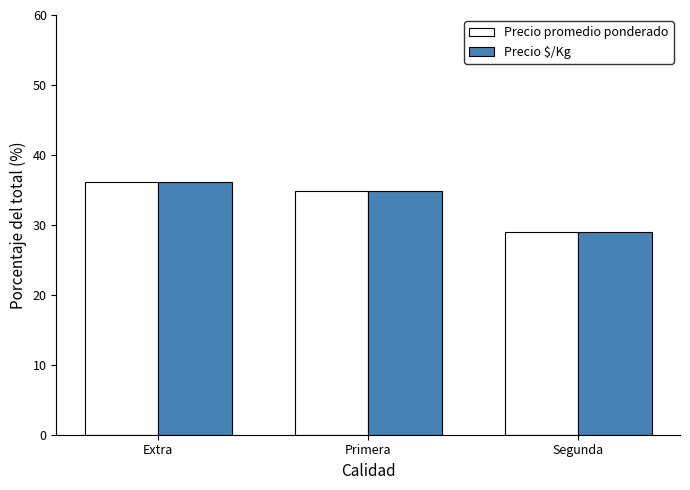

How many values in the Precio $/Kg series are below 34?

1